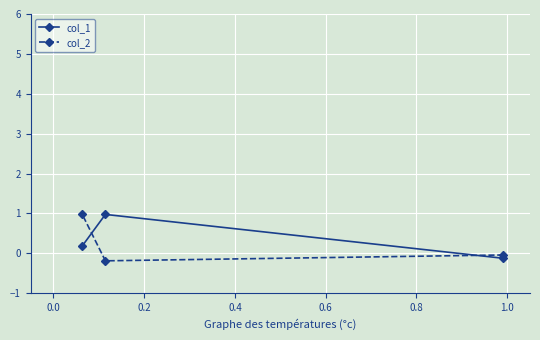

What is the difference between the maximum and minimum values in the col_2 series?

1.2